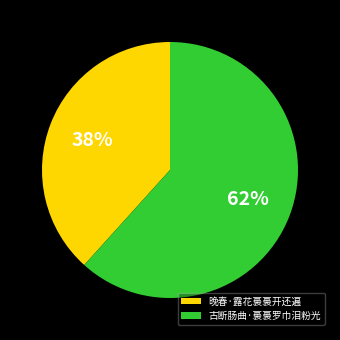

Count the number of slices in the pie.

2